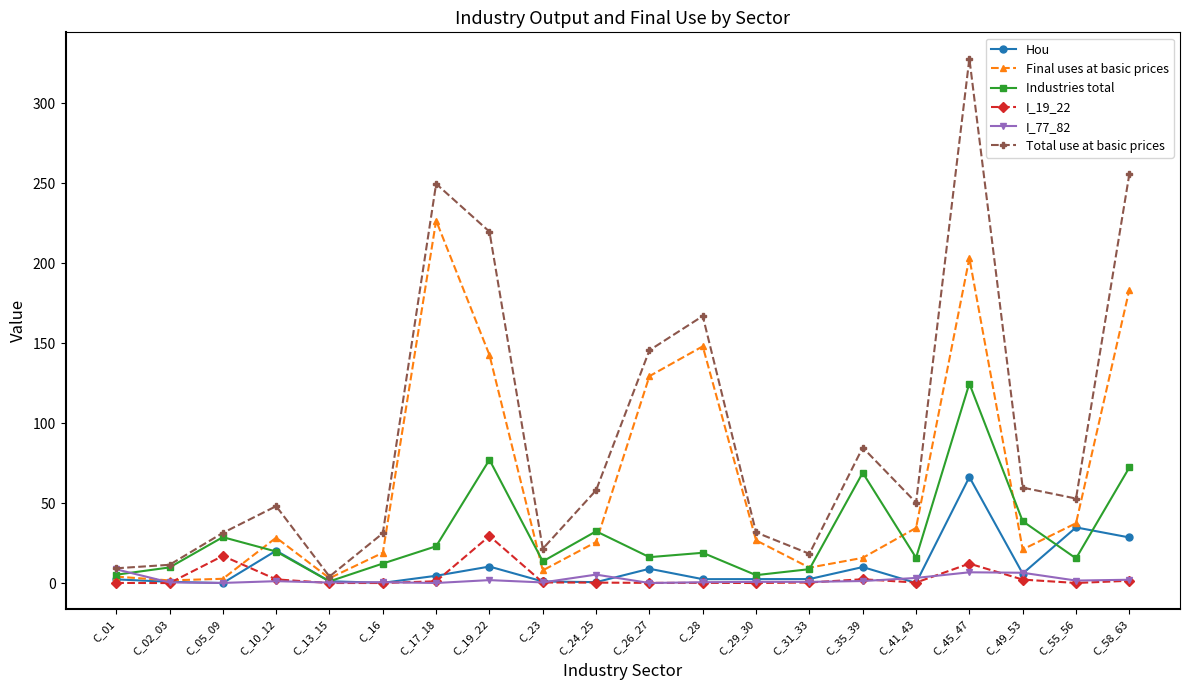

What is the sum of all I_19_22 values?

69.6